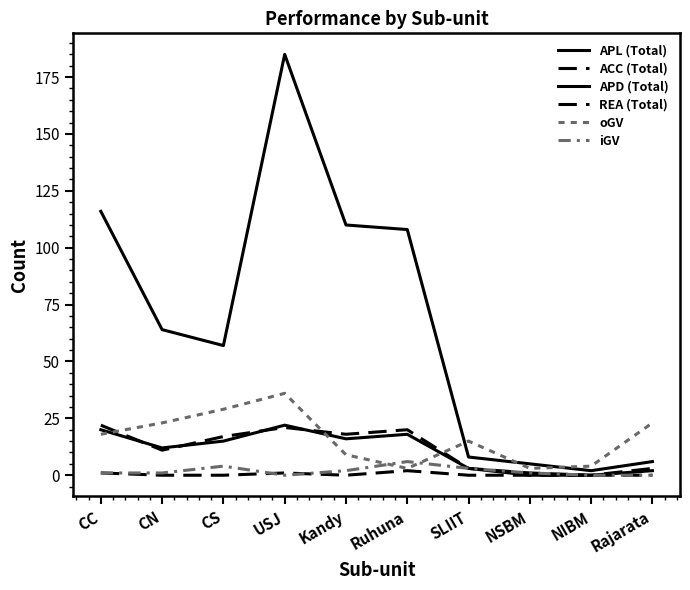

True or false: iGV has a value of 1 at NSBM.

False